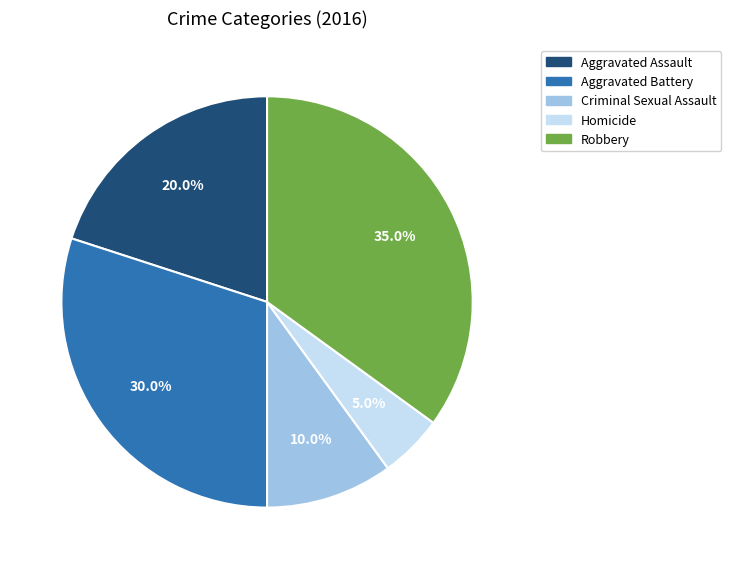

Is it true that Aggravated Assault is 20% of the pie?

True